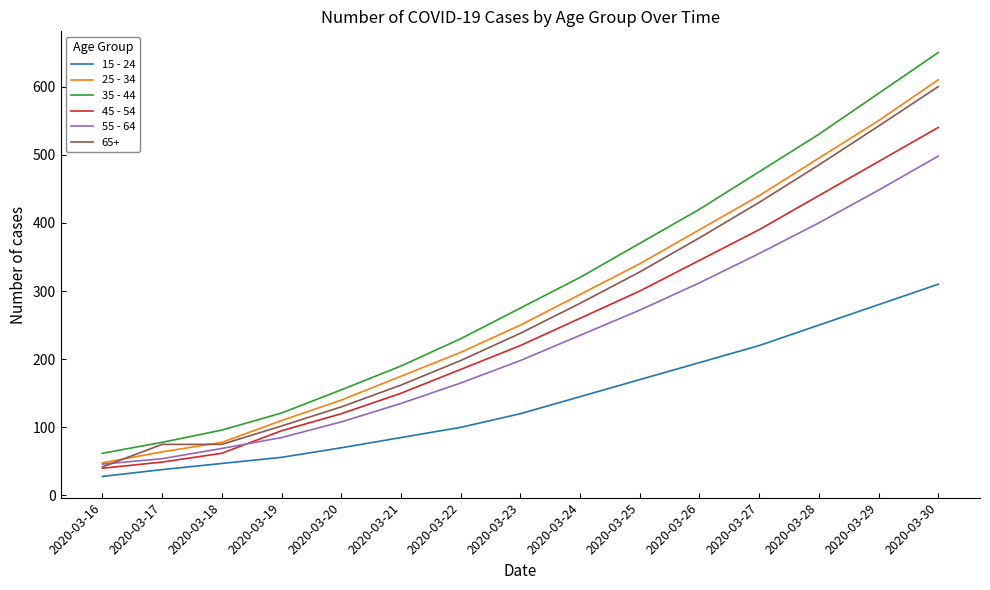

What is the difference between the maximum and second lowest values in the 15 - 24 series?

272